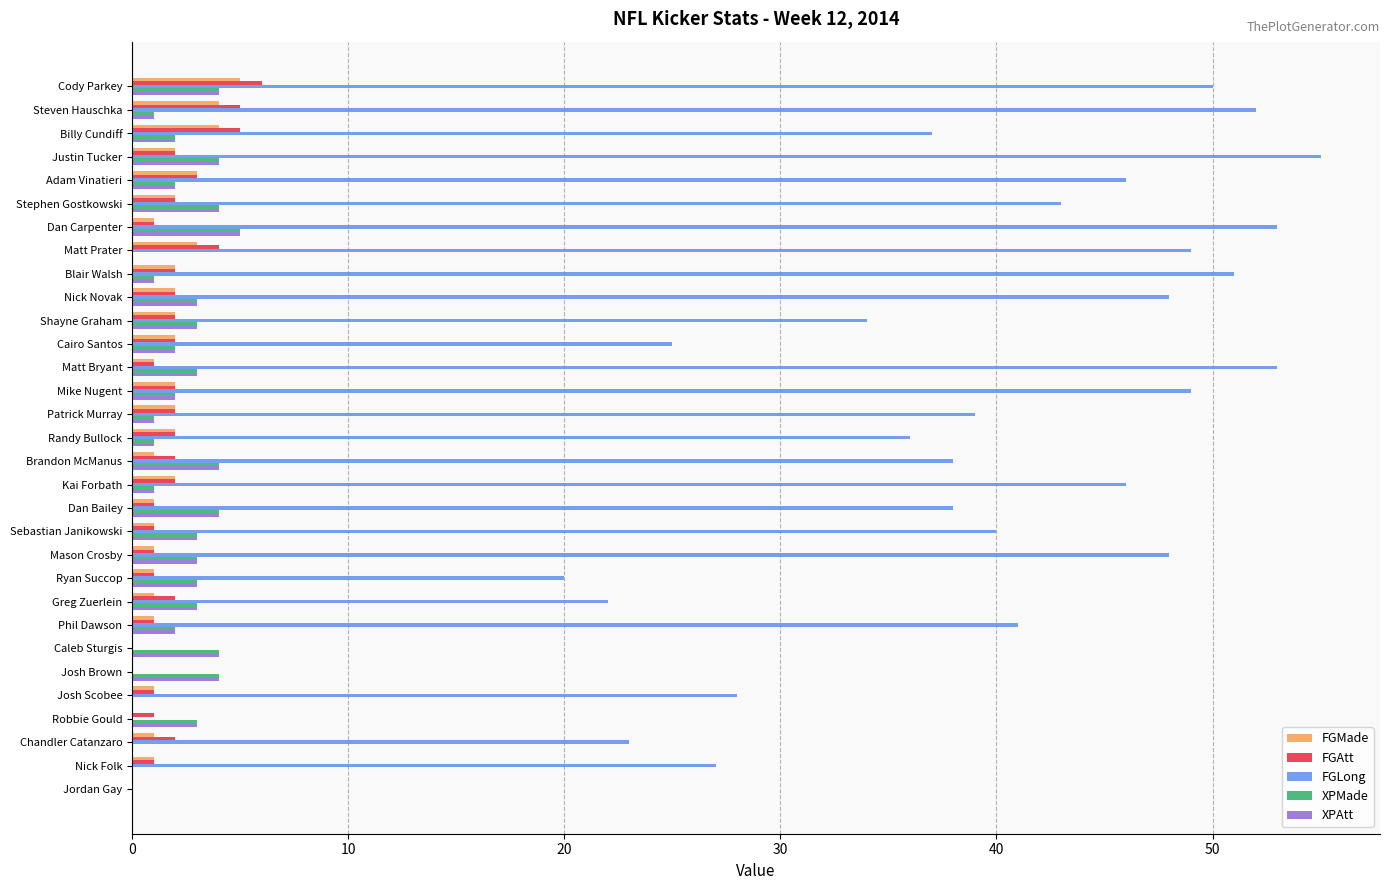

What is the maximum value shown in the chart?

55